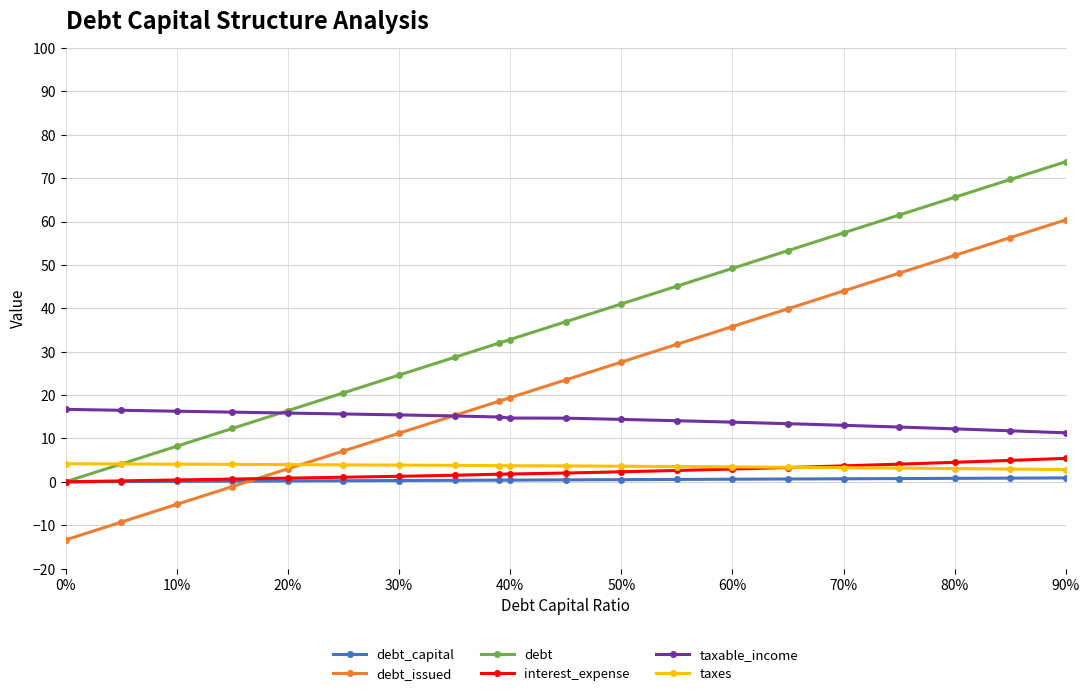

Which series has the largest total across all categories?

debt